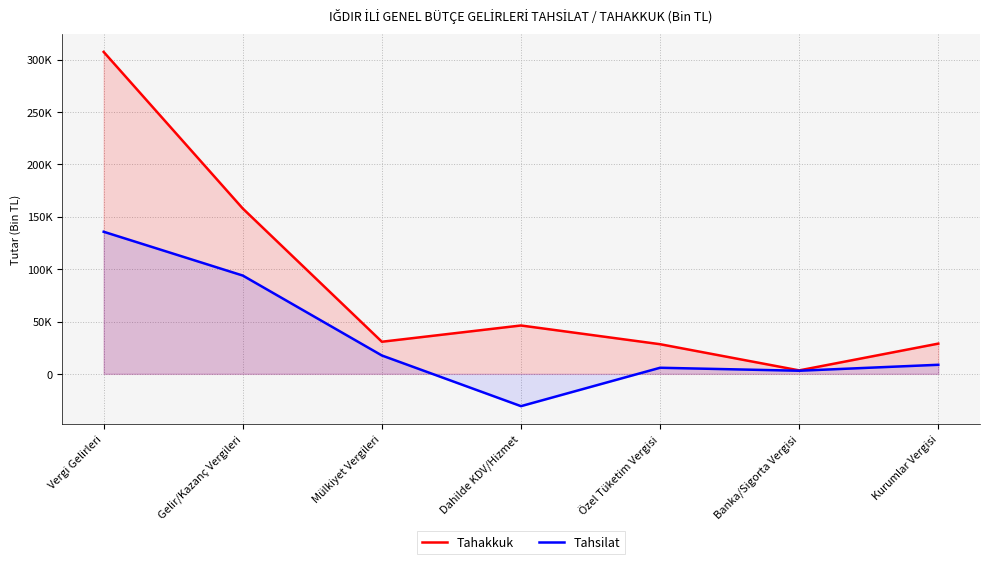

What is the difference between the second highest and minimum values in the Tahakkuk series?

154602